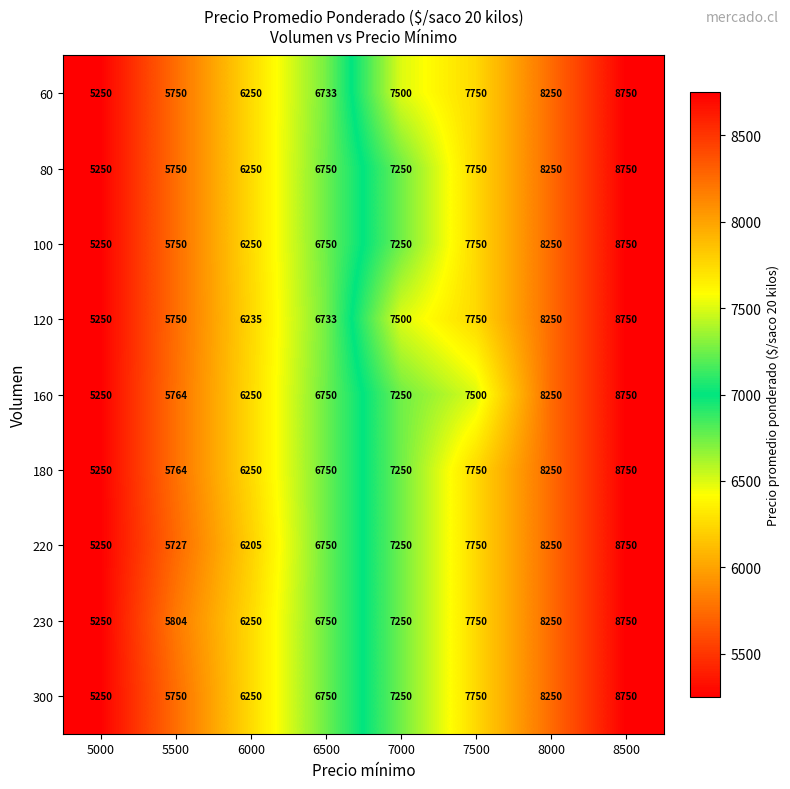

What is the total value across all series at 5000?

47250